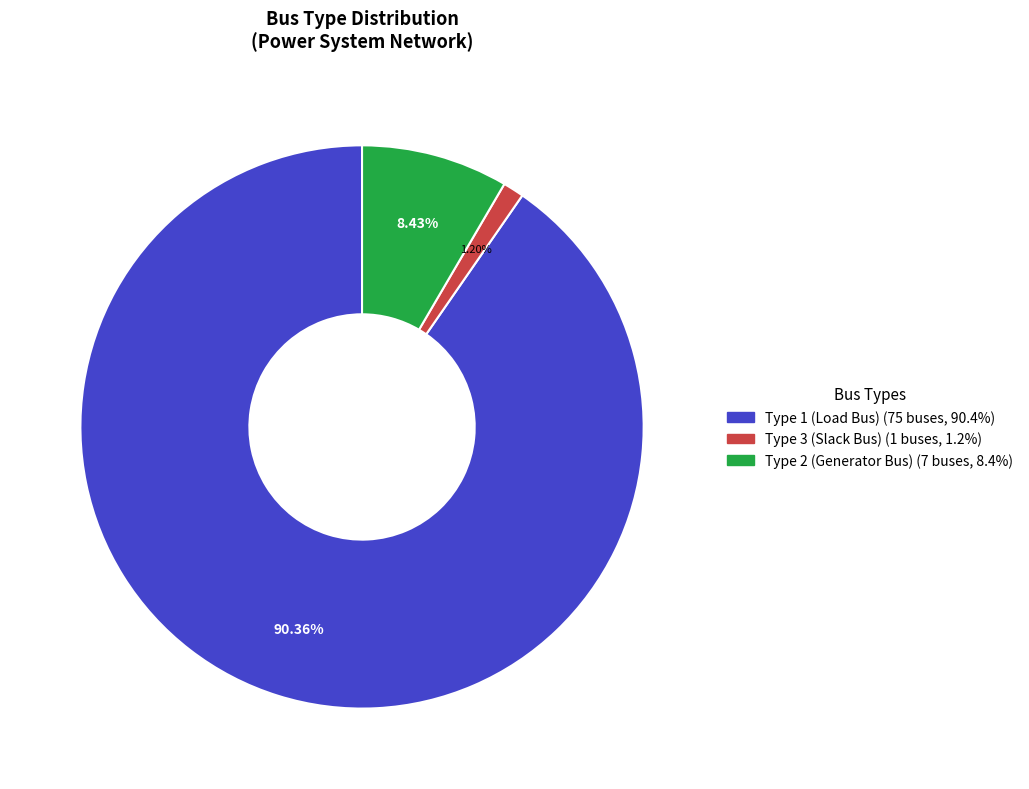

Is there a majority slice in this chart?

Yes